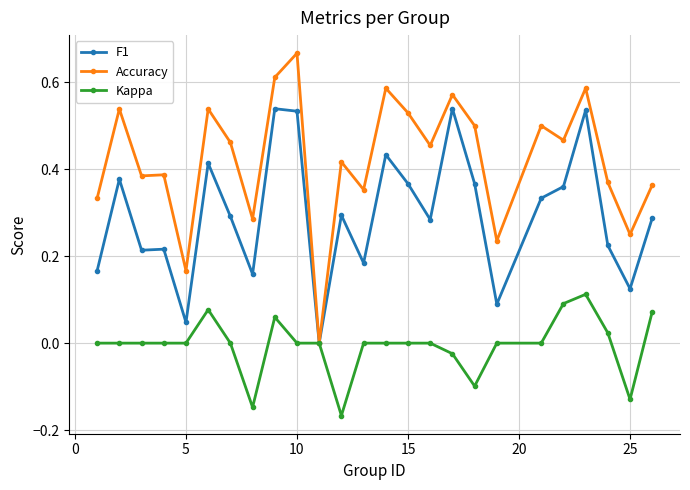

True or false: Accuracy has more than 1 interior local peaks.

True